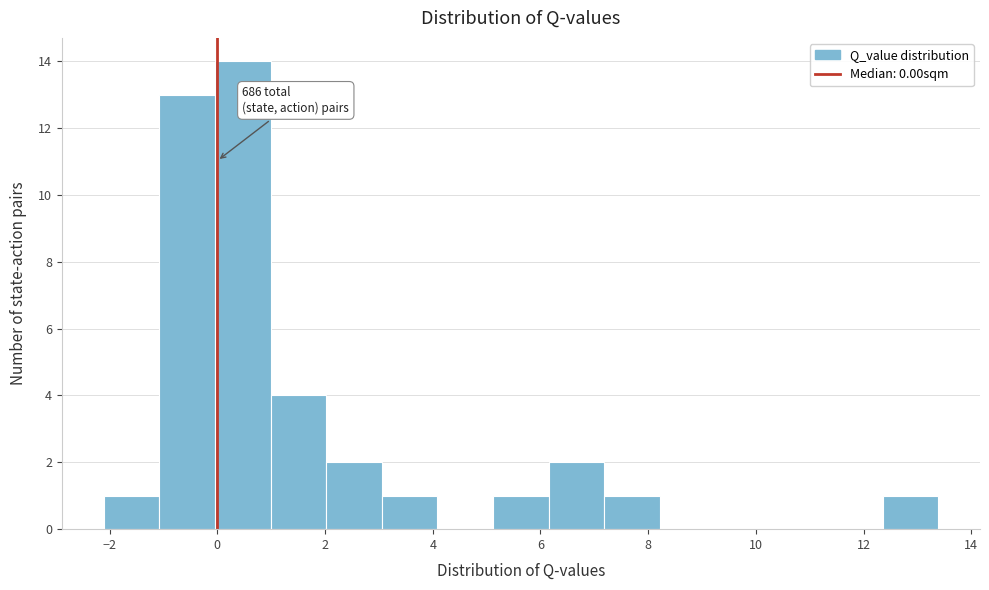

Which range on the x-axis has the tallest bar?

0.0 to 1.0